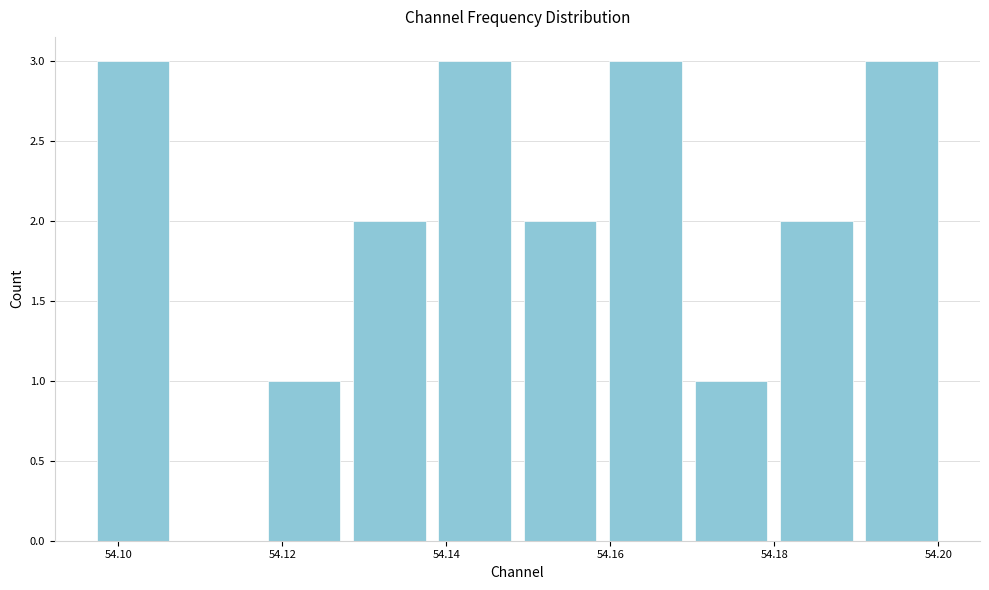

How tall is the bar that spans 54.160 to 54.170 on the x-axis? Neither the bar edges nor the heights are printed on the chart, so give them approximately, as read against the axes.

3